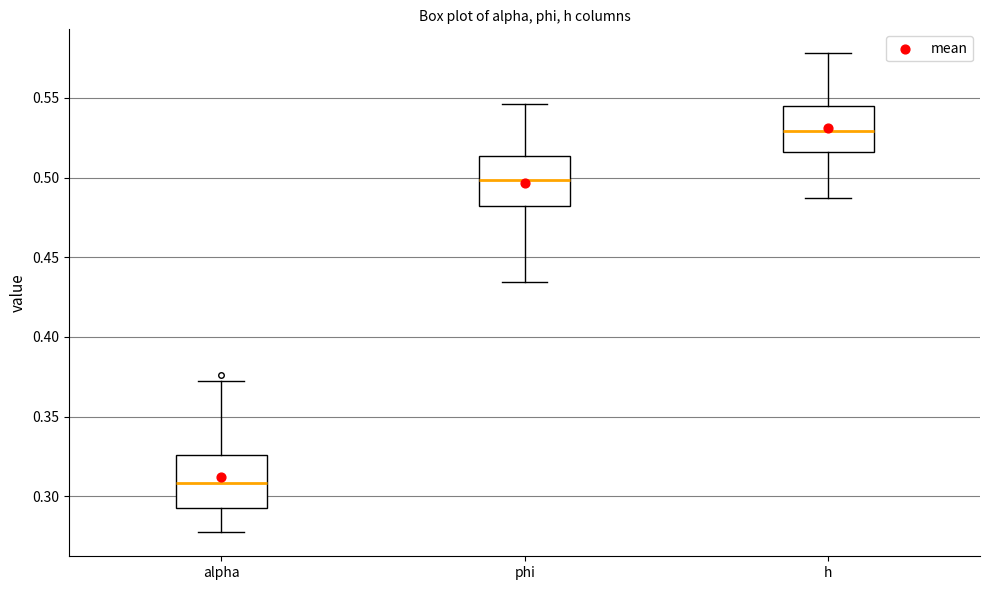

Where does the upper whisker of the box for alpha end on the y-axis? The values are not printed on the chart, so give them approximately, as read against the axis.

0.370